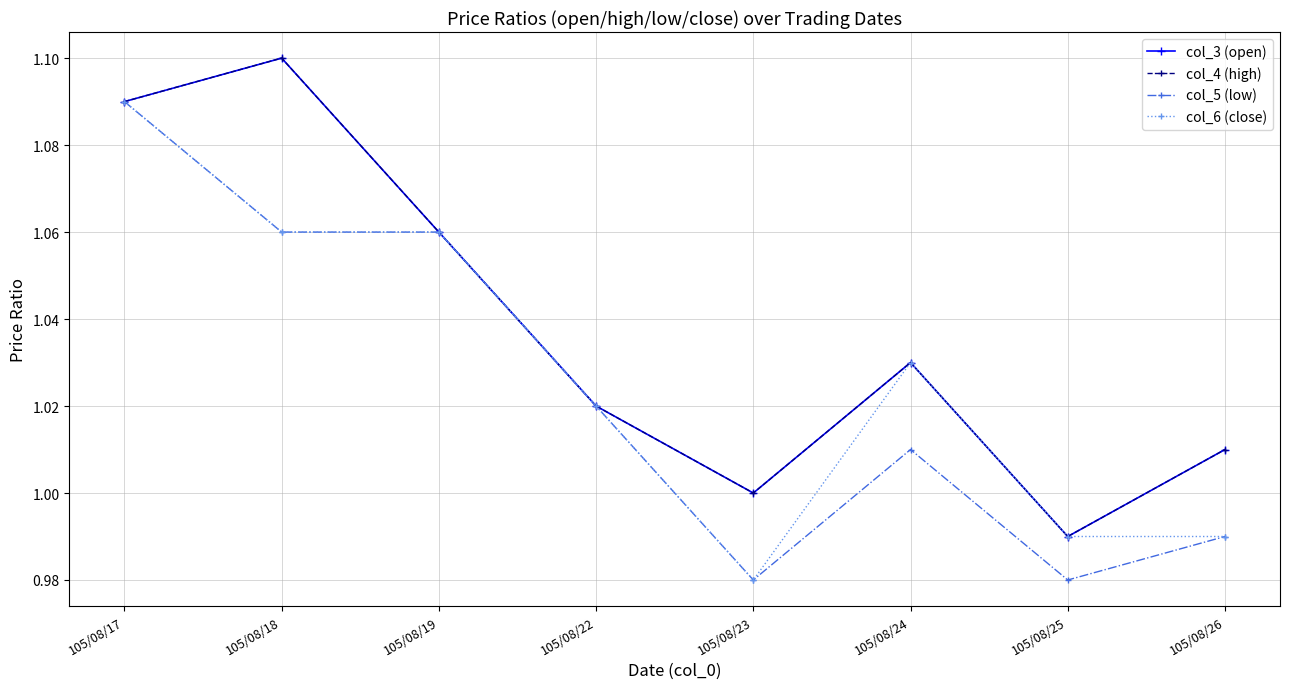

Where does the col_5 (low) series first go above 1?

105/08/17